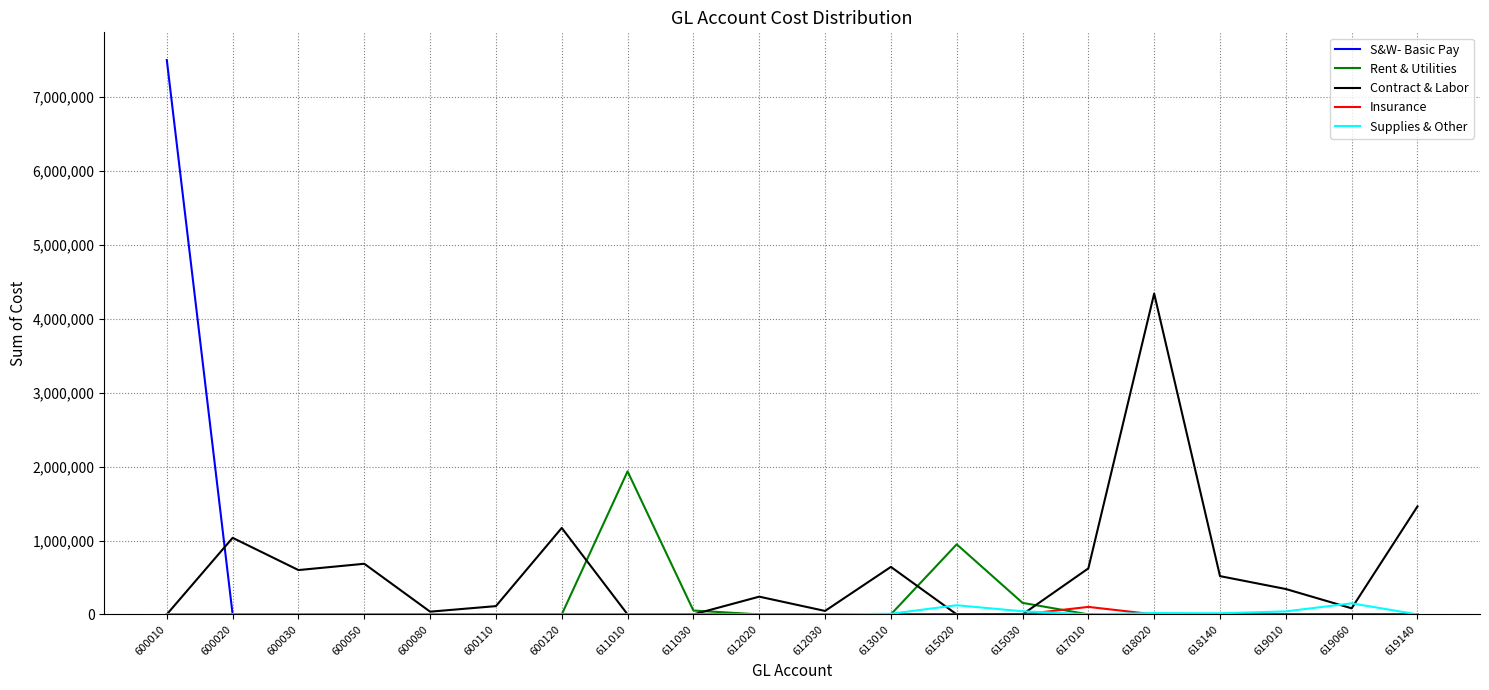

What is the highest value of the Rent & Utilities series?

1936190